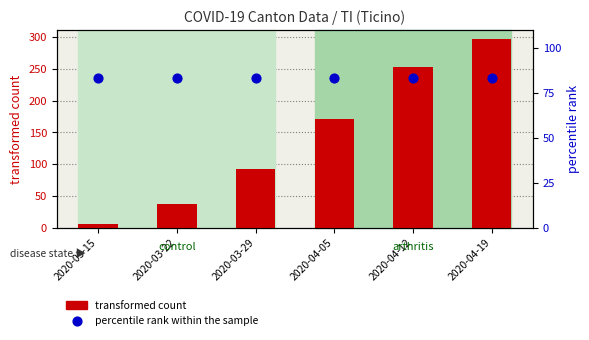

Which series has the largest total across all categories?

transformed count